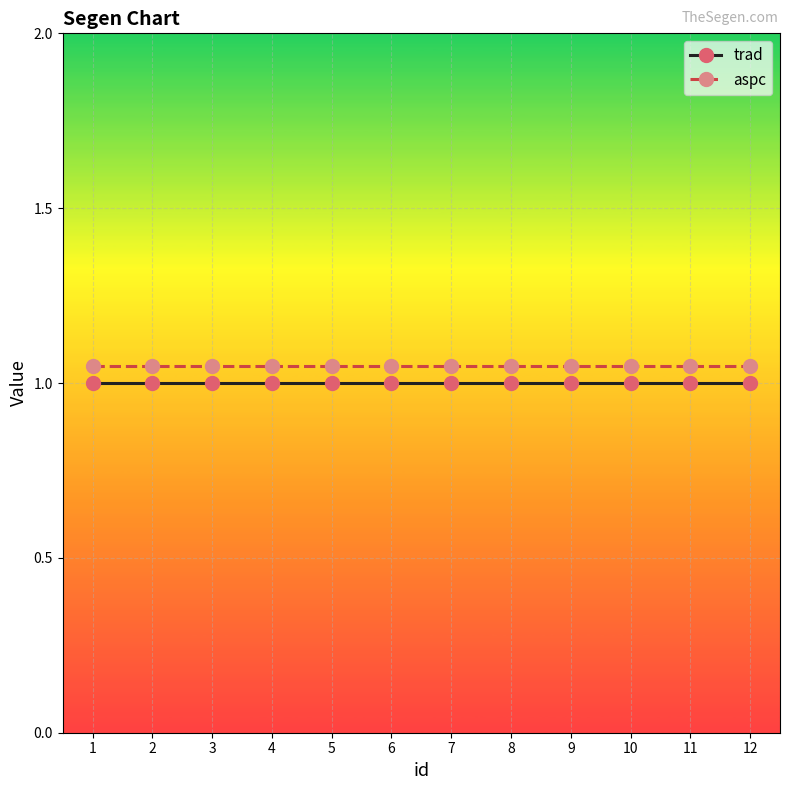

What is the sum of the aspc values at 11 and 6?

2.1